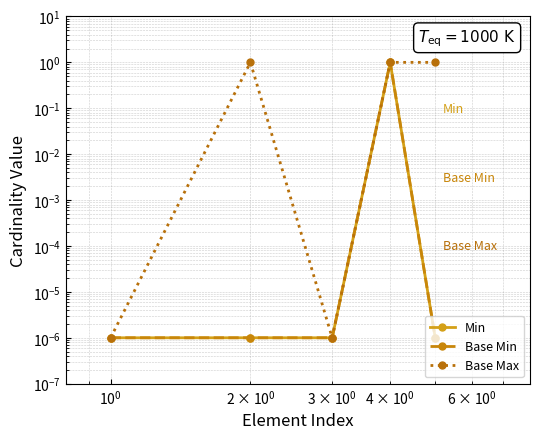

The value of Base Max at $\mathdefault{10^{1}}$ is 1.4. True or false?

False